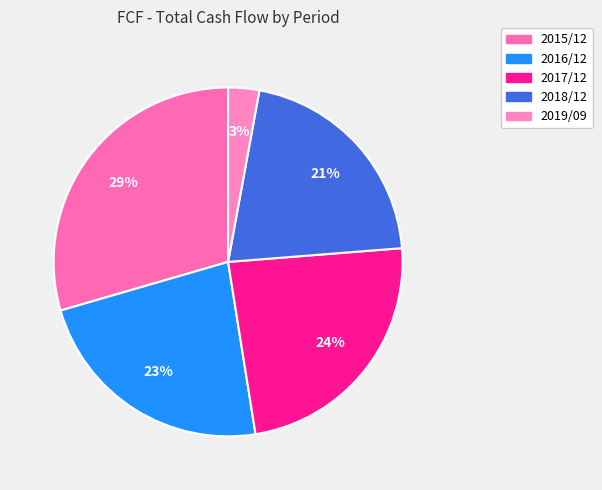

How many slices are in this pie chart?

5